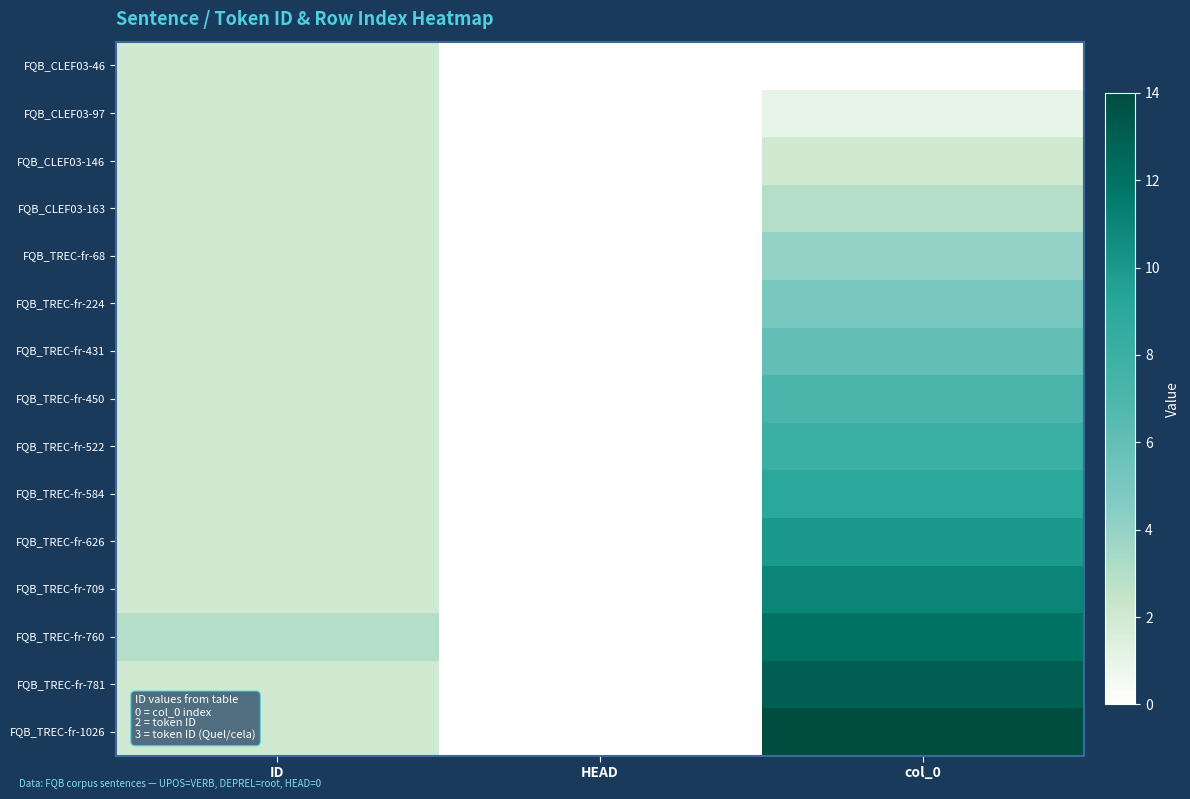

At which category does the chart reach its minimum across all series?

HEAD